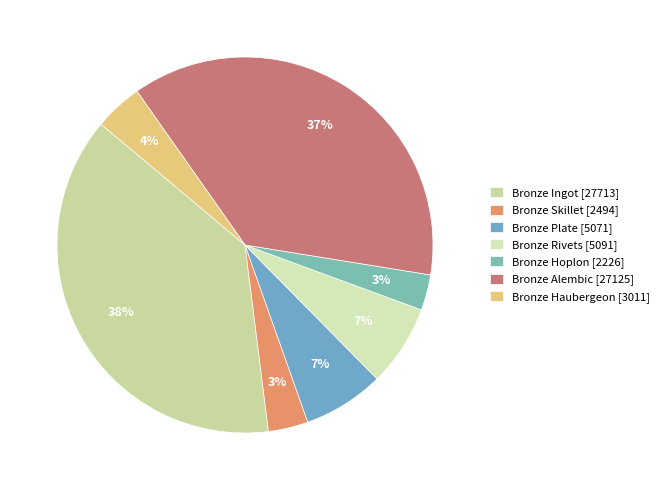

To the nearest percent, what is the average slice percentage?

14%